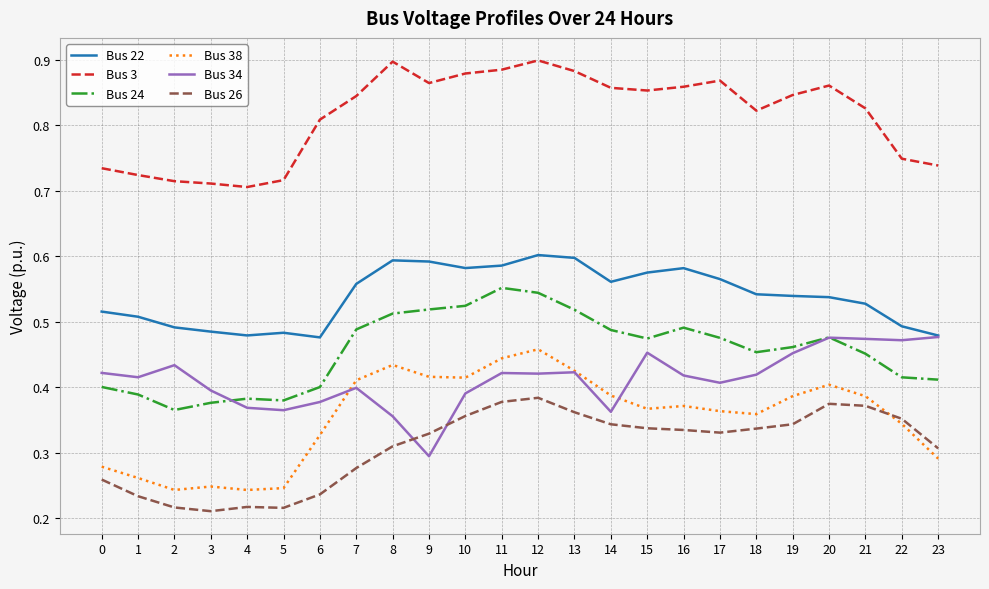

Which series changed the most between 6 and 18?

Bus 26